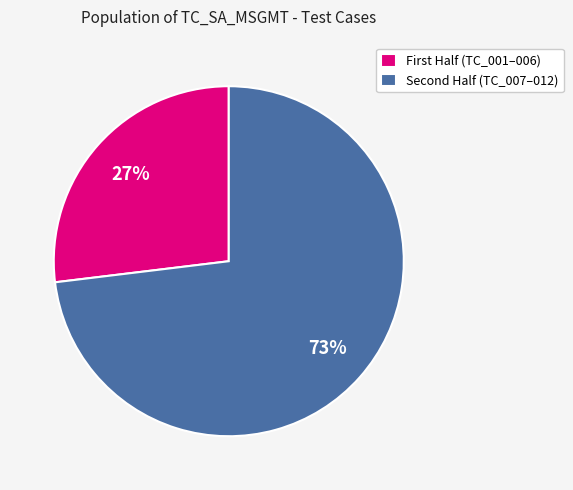

Count the number of slices in the pie.

2